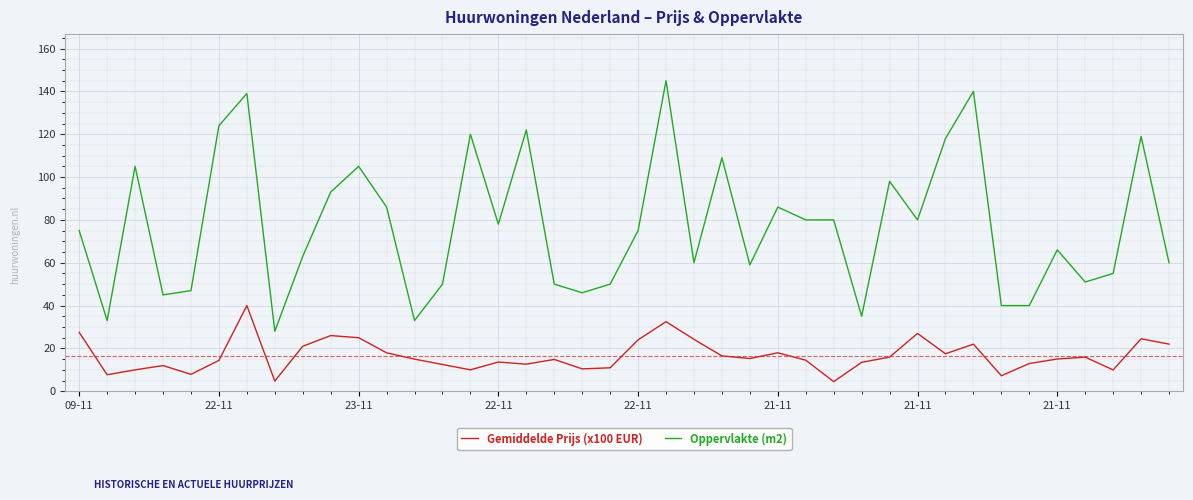

What are all the series names shown in the legend?

Gemiddelde Prijs (x100 EUR), Oppervlakte (m2)